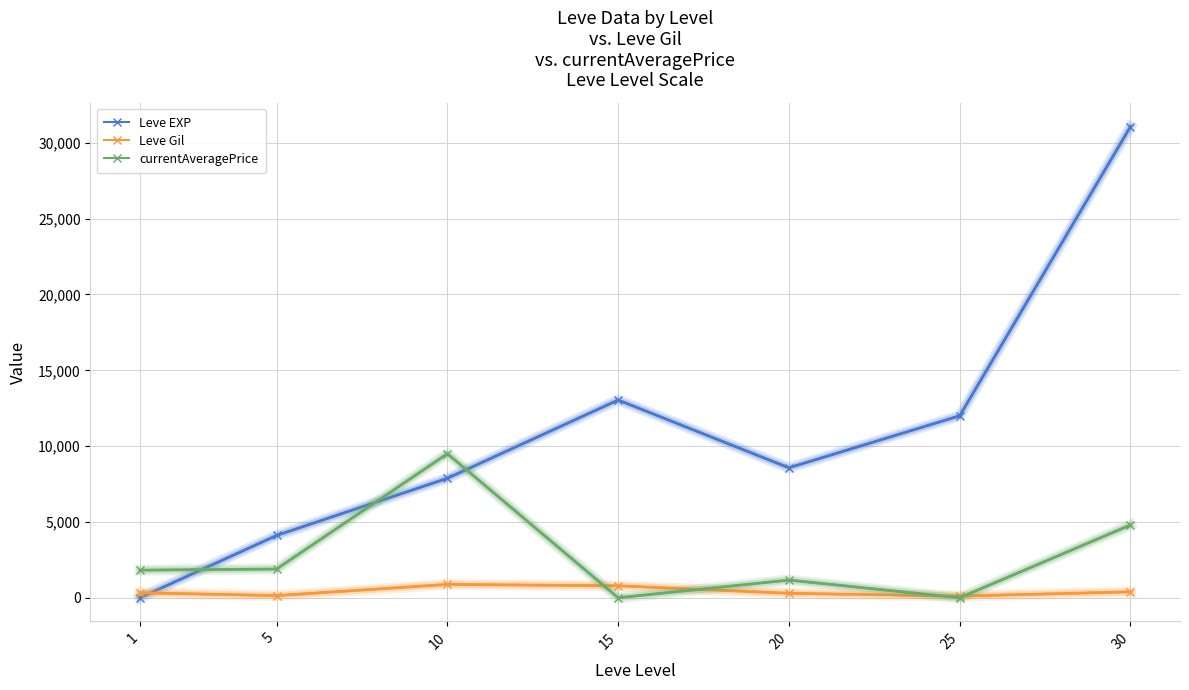

True or false: Leve EXP has more than 0 points higher than both neighbors.

True